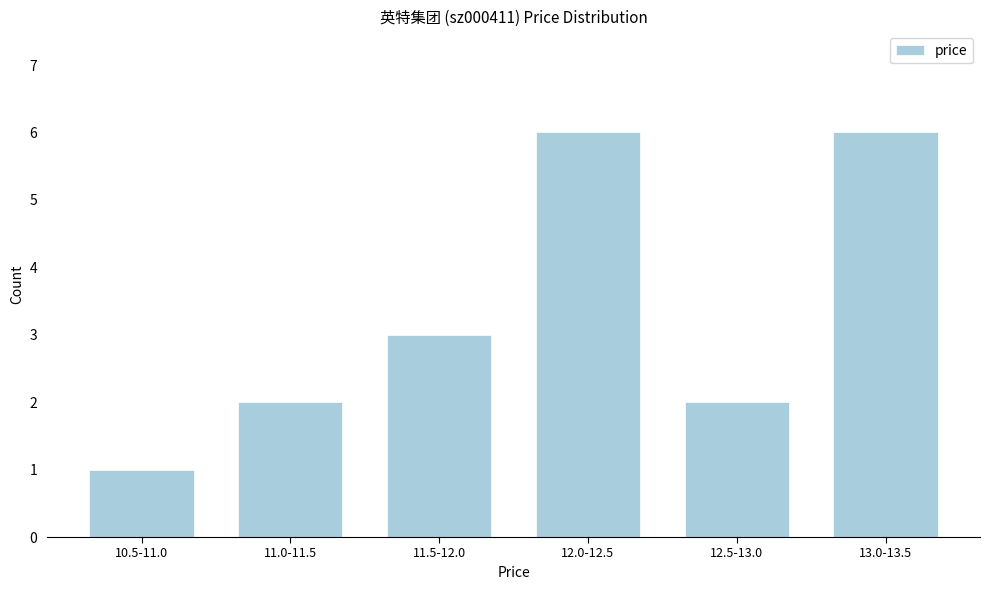

Reading right to left, transcribe all the data shown in this chart.

13.0-13.5=6	12.5-13.0=2	12.0-12.5=6	11.5-12.0=3	11.0-11.5=2	10.5-11.0=1